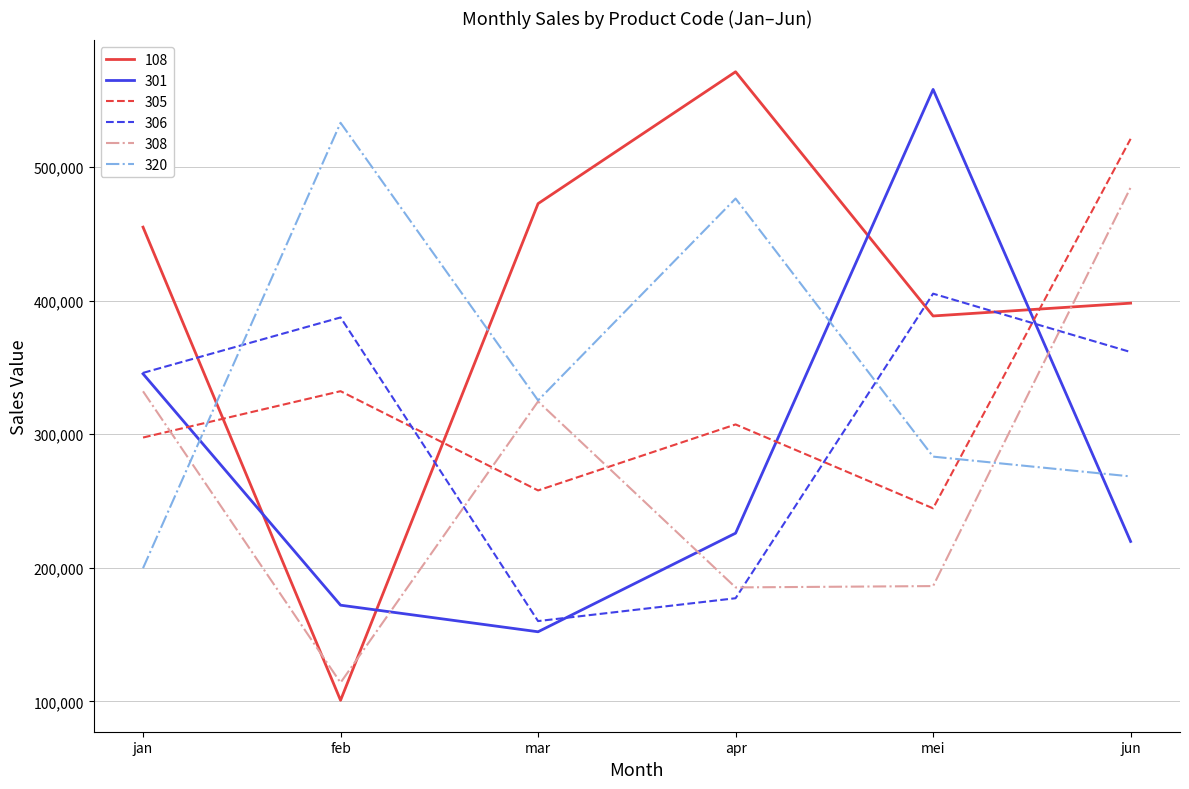

How many lines are shown in the chart?

6